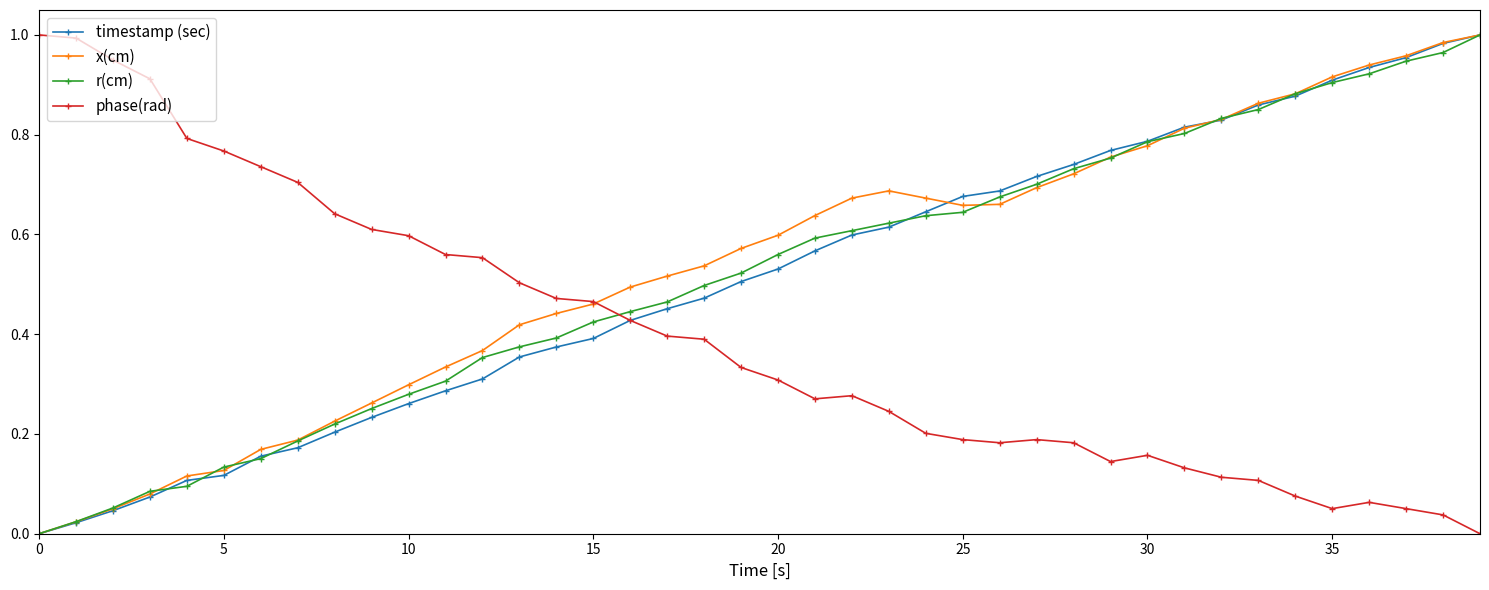

Count the number of categories in the chart.

40